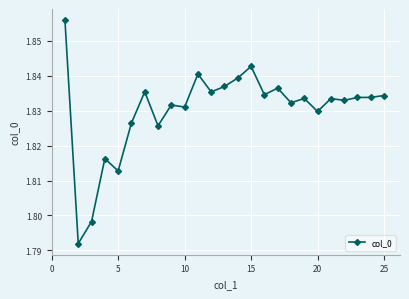

How many values are between 1 and 2?

25